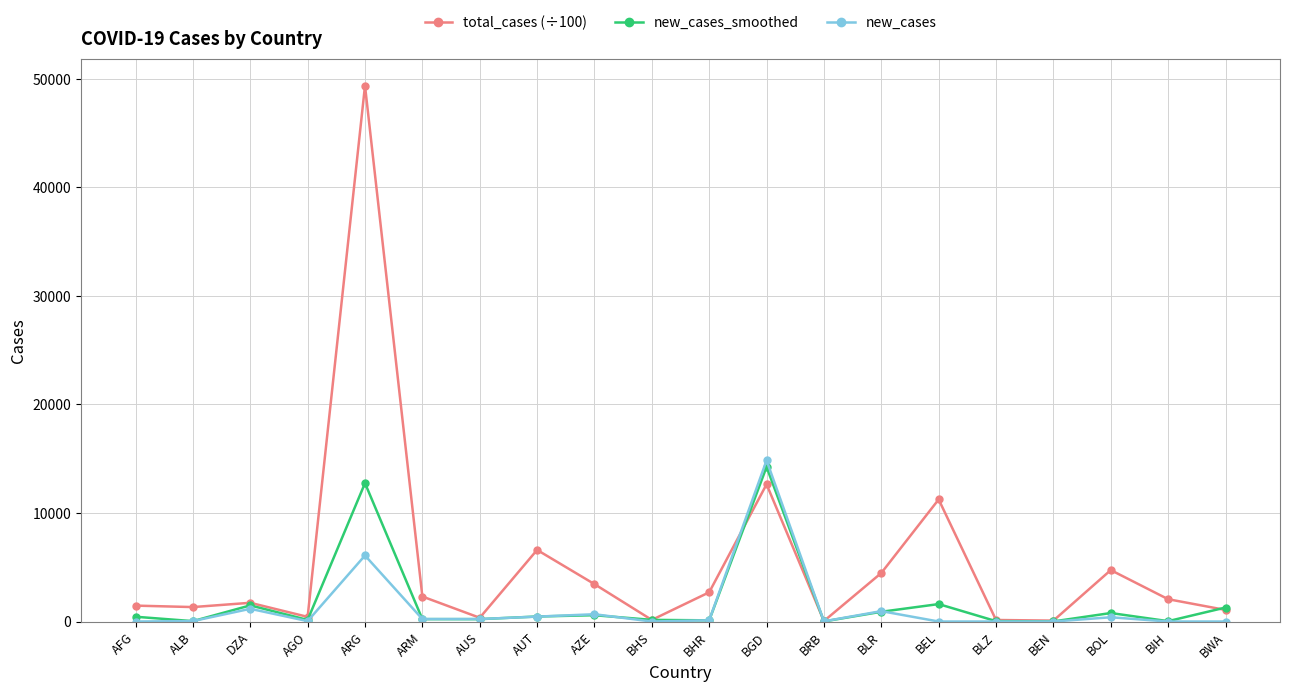

What is the label of the 14th point from the left?

BLR